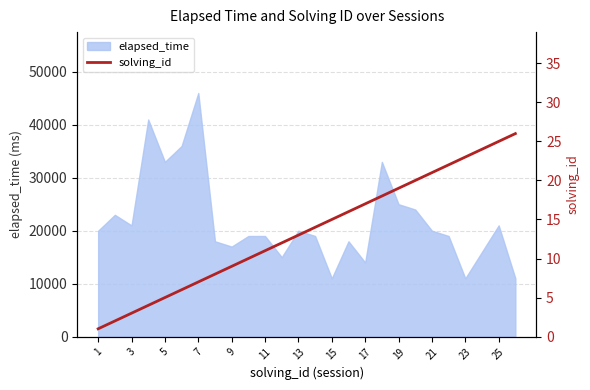

What is the highest value of the elapsed_time series?

46000